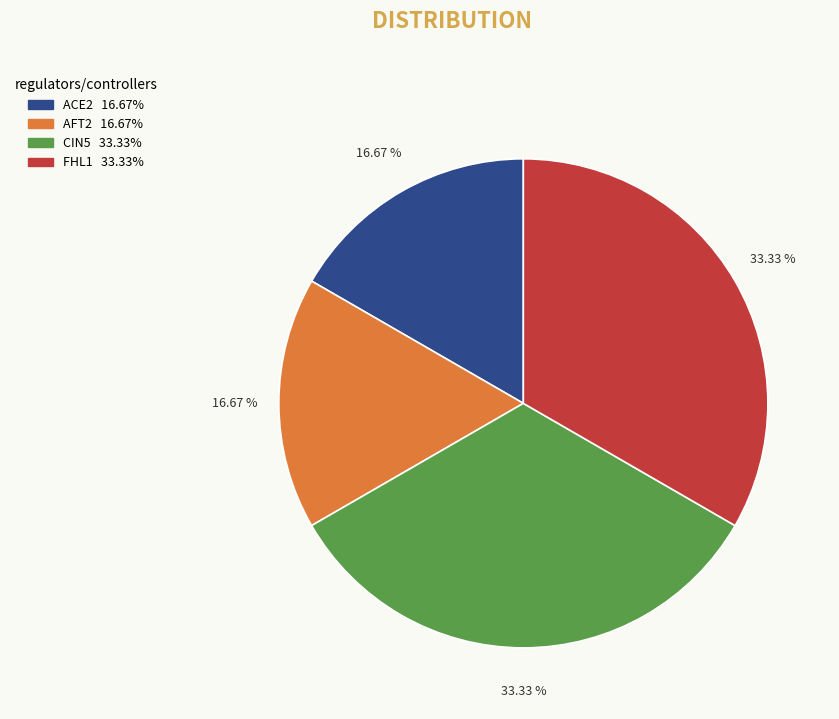

To the nearest percent, what is the difference between the largest and smallest slice percentages?

17%